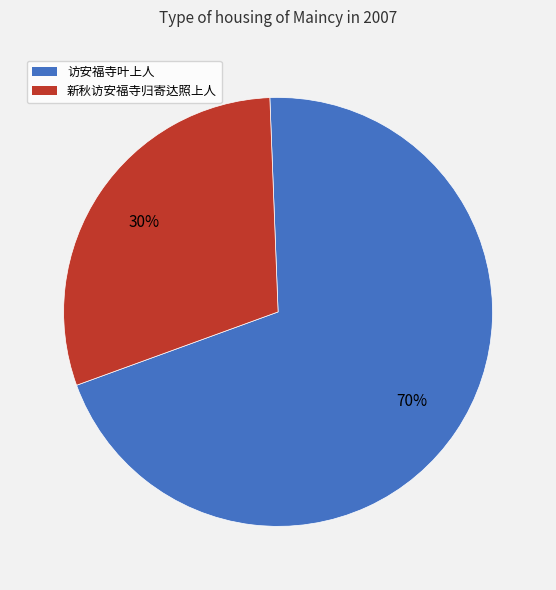

What is the ratio of the value at 新秋访安福寺归寄达照上人 to the value at 访安福寺叶上人?

0.4